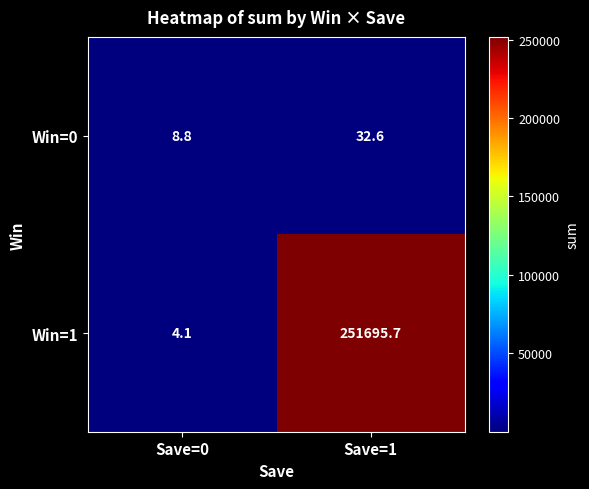

Rank the series at Save=0 from highest to lowest value.

Win=0, Win=1